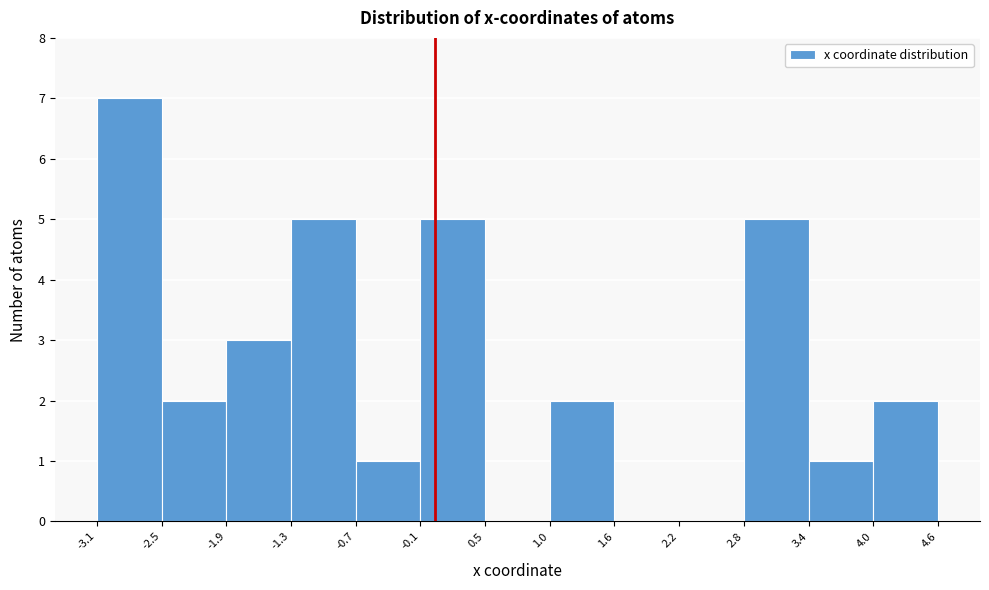

Over which range of the x-axis is the bar tallest?

-3.1 to -2.5